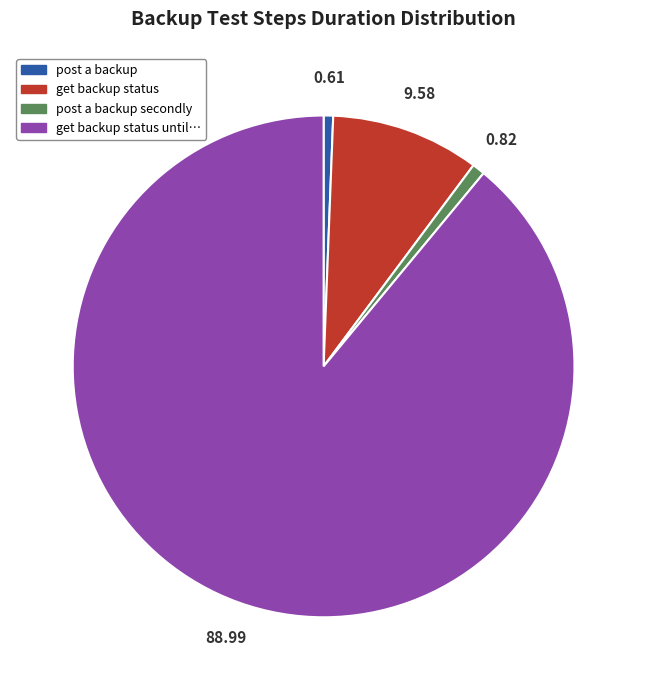

Count the number of slices in the pie.

4